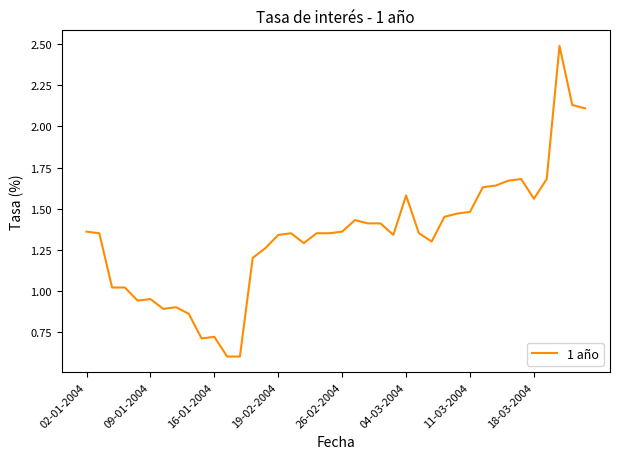

What is the smallest value displayed?

0.6